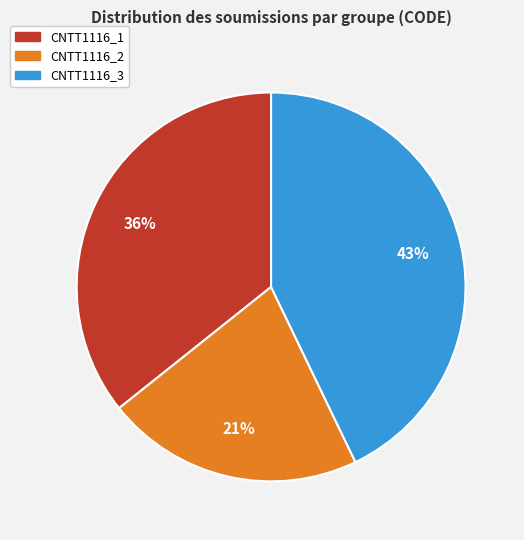

How many segments does this pie chart have?

3